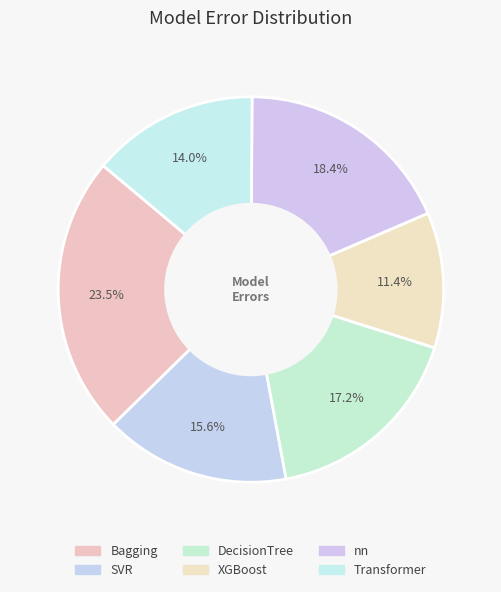

Rank the categories by value from lowest to highest.

XGBoost, Transformer, SVR, DecisionTree, nn, Bagging